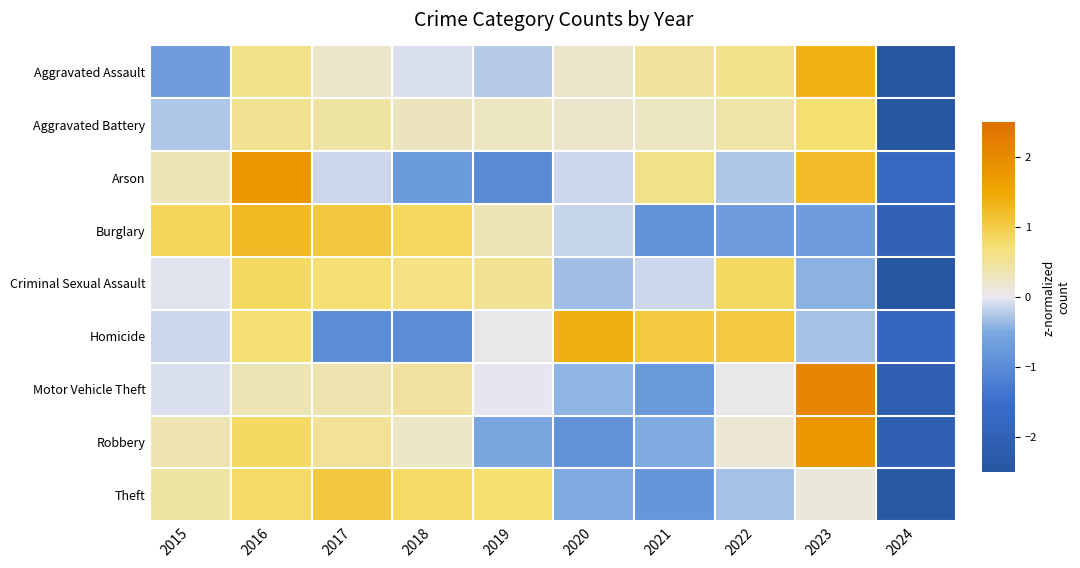

Rank the series at 2019 from highest to lowest value.

Theft, Criminal Sexual Assault, Burglary, Aggravated Battery, Homicide, Motor Vehicle Theft, Aggravated Assault, Robbery, Arson